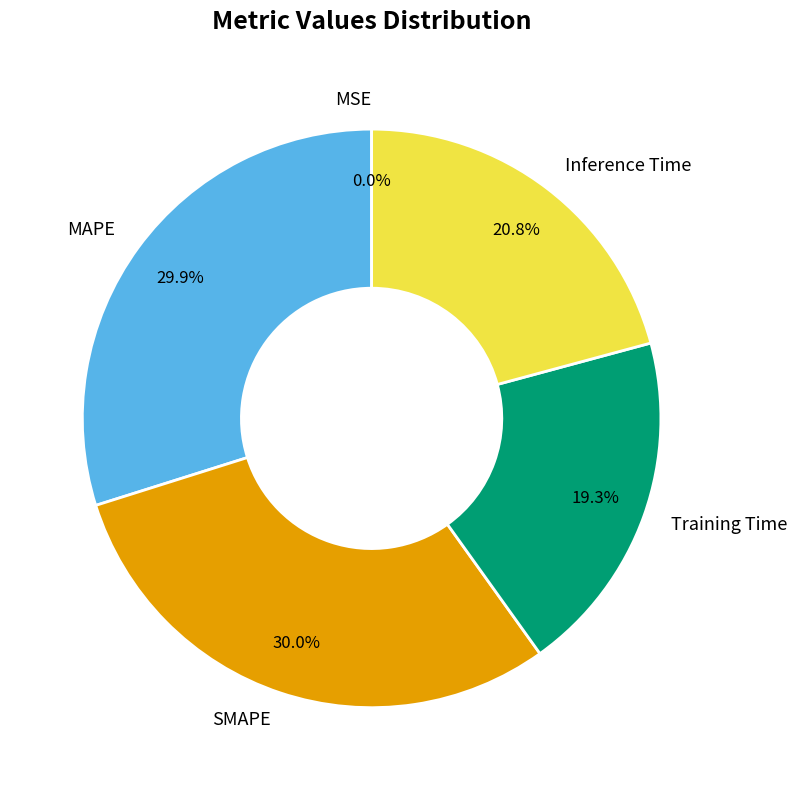

To the nearest percent, what is the average slice percentage?

20%